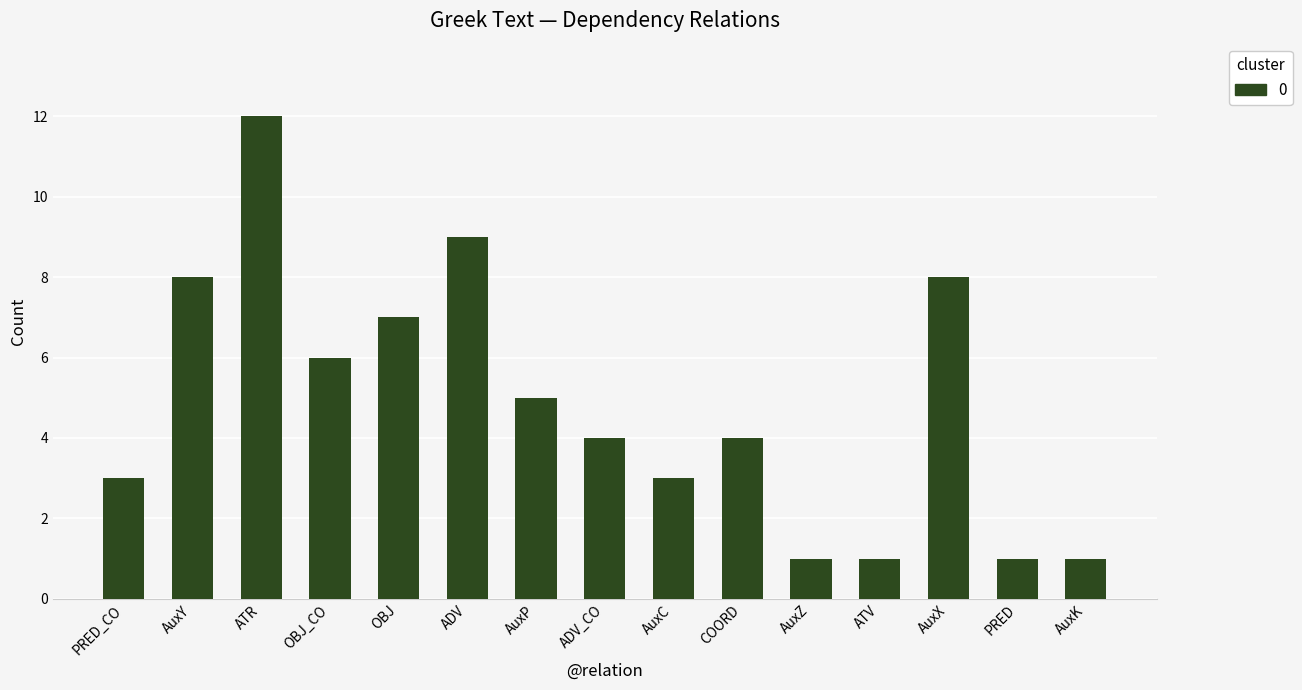

What is the change in value from AuxY to AuxP?

-3